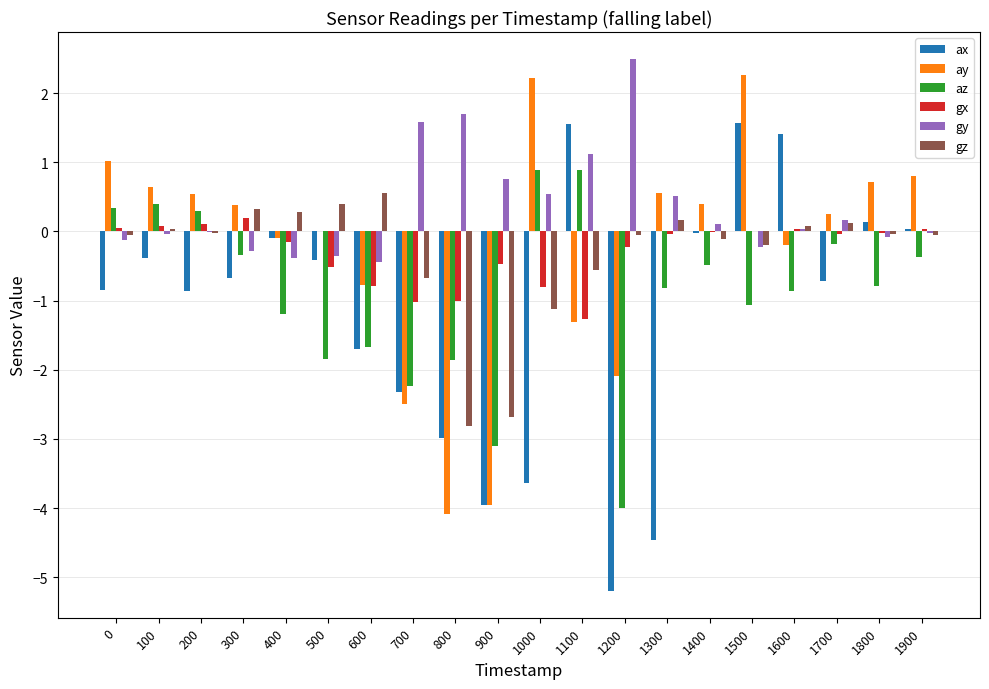

How many values in the az series exceed 0?

5